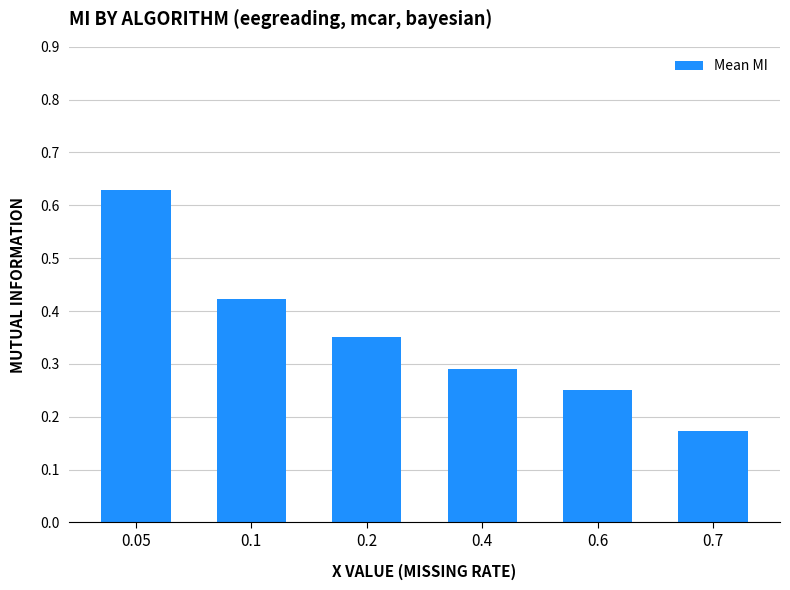

The chart shows a value of 0.3 at 0.7. True or false?

False